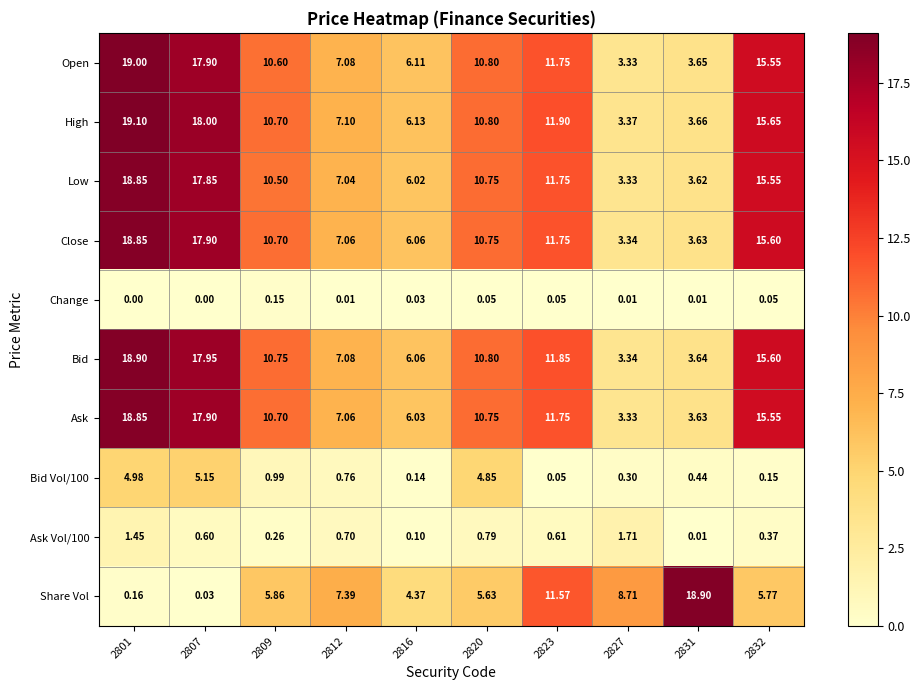

What is the spread (max minus min) of values at 2801?

19.1